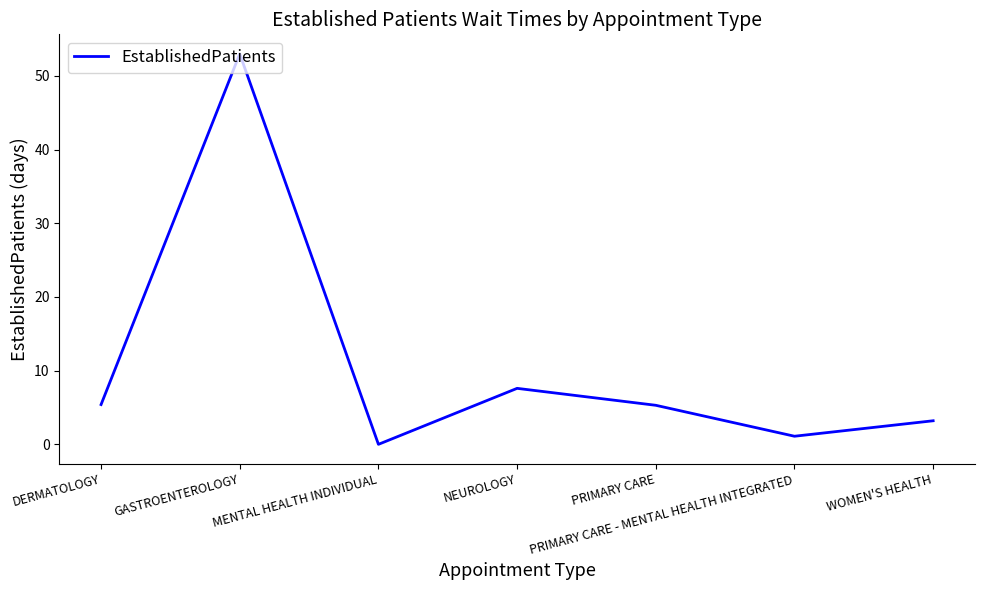

What is the difference between the maximum and second lowest values?

51.9